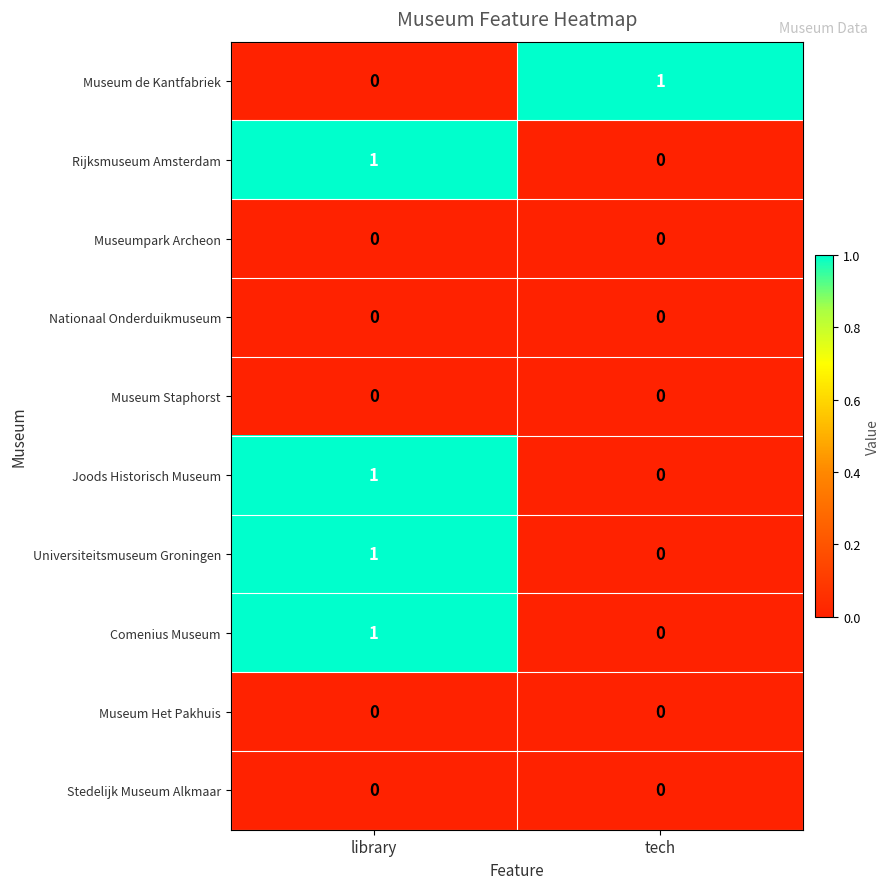

How many distinct data groups are displayed?

10